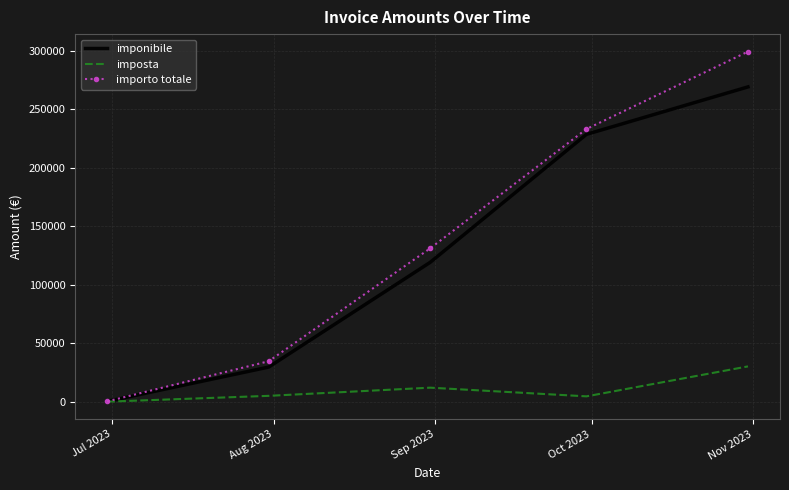

What is the greatest value displayed?

299139.8